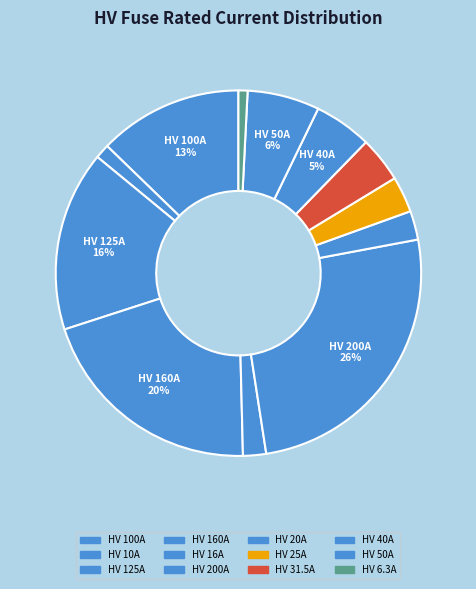

To the nearest percent, what is the difference between the HV 6.3A and HV 40A slice percentages?

4%